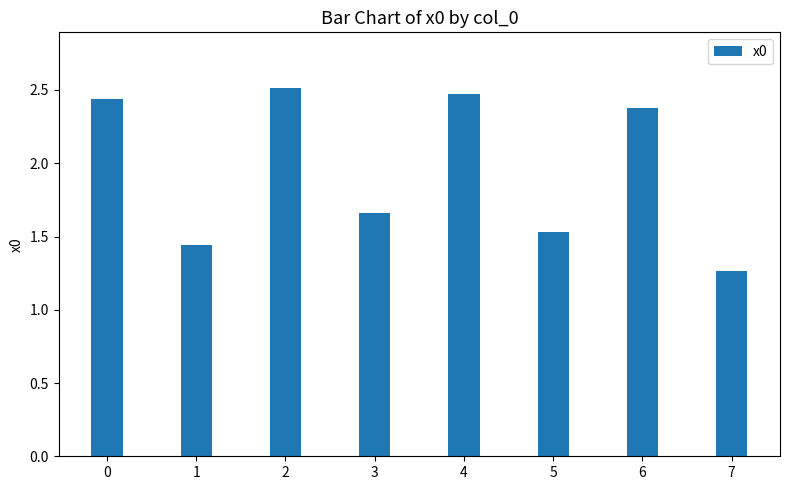

What is the value of the 5th bar from the left?

2.5